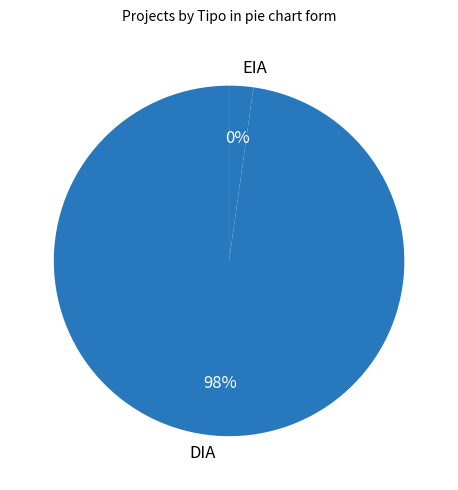

What is the majority slice?

DIA